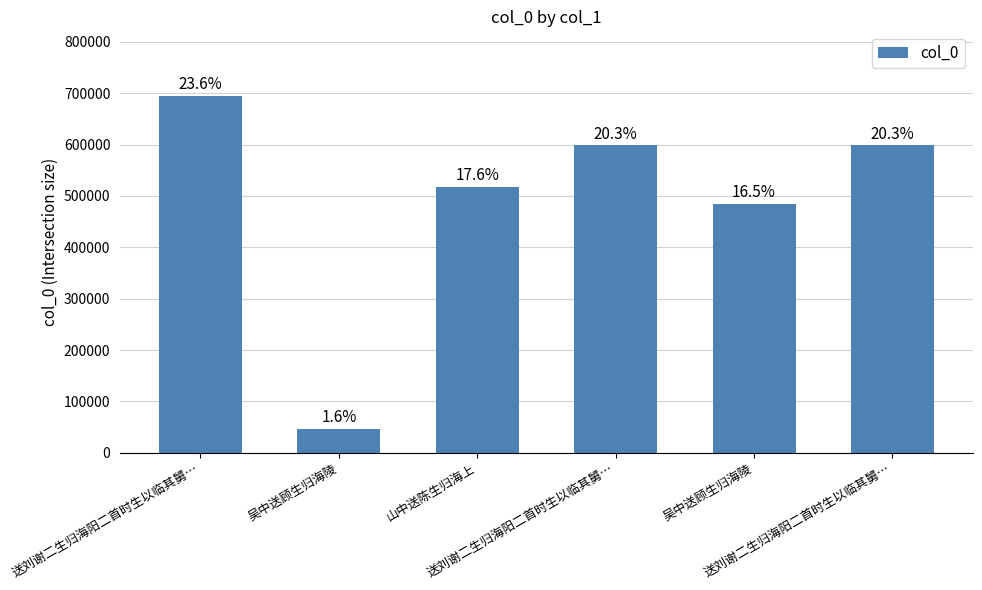

How many bars are there in total?

6